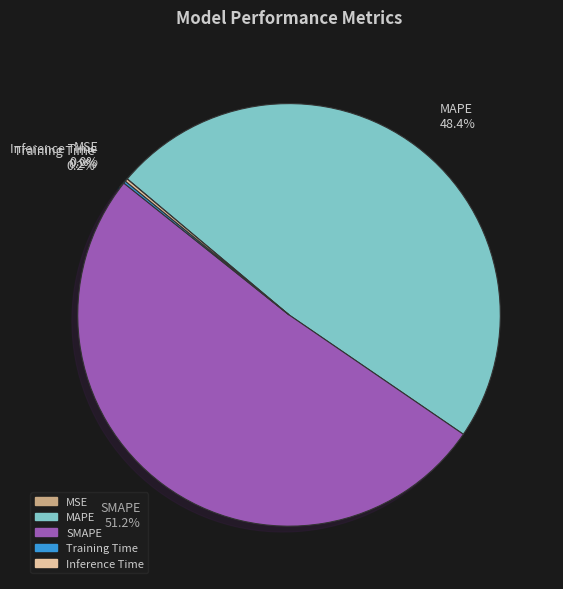

To the nearest percent, what portion does SMAPE represent?

51%